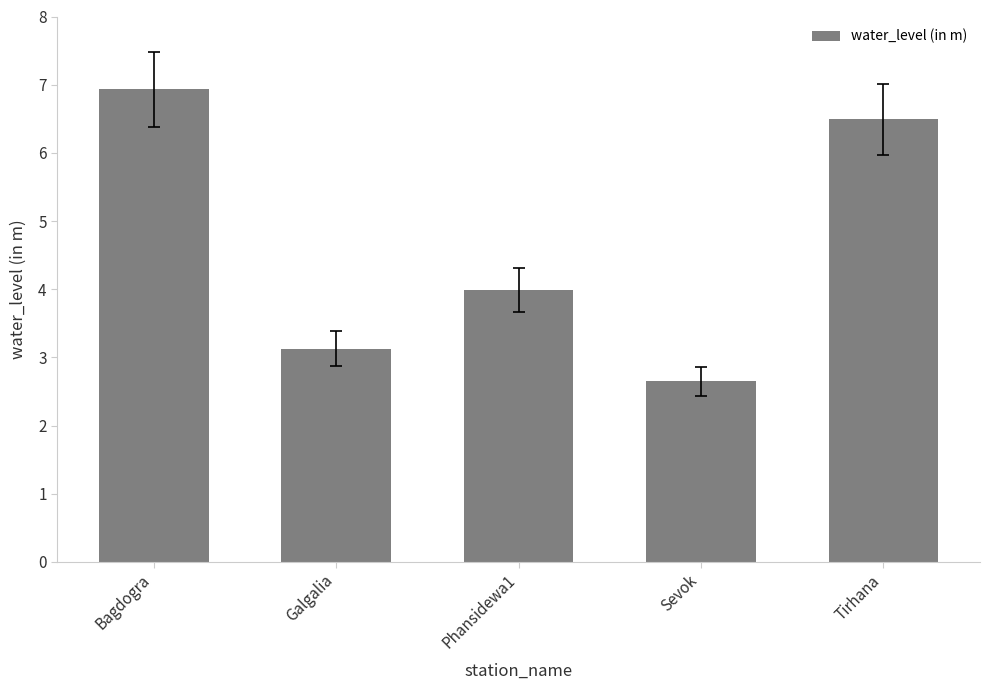

How many values exceed 3?

4